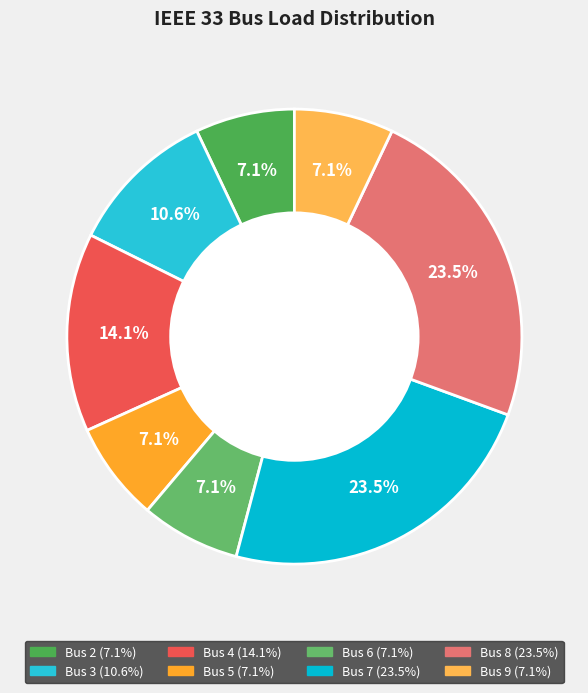

What is the largest slice in the pie chart?

Bus 7